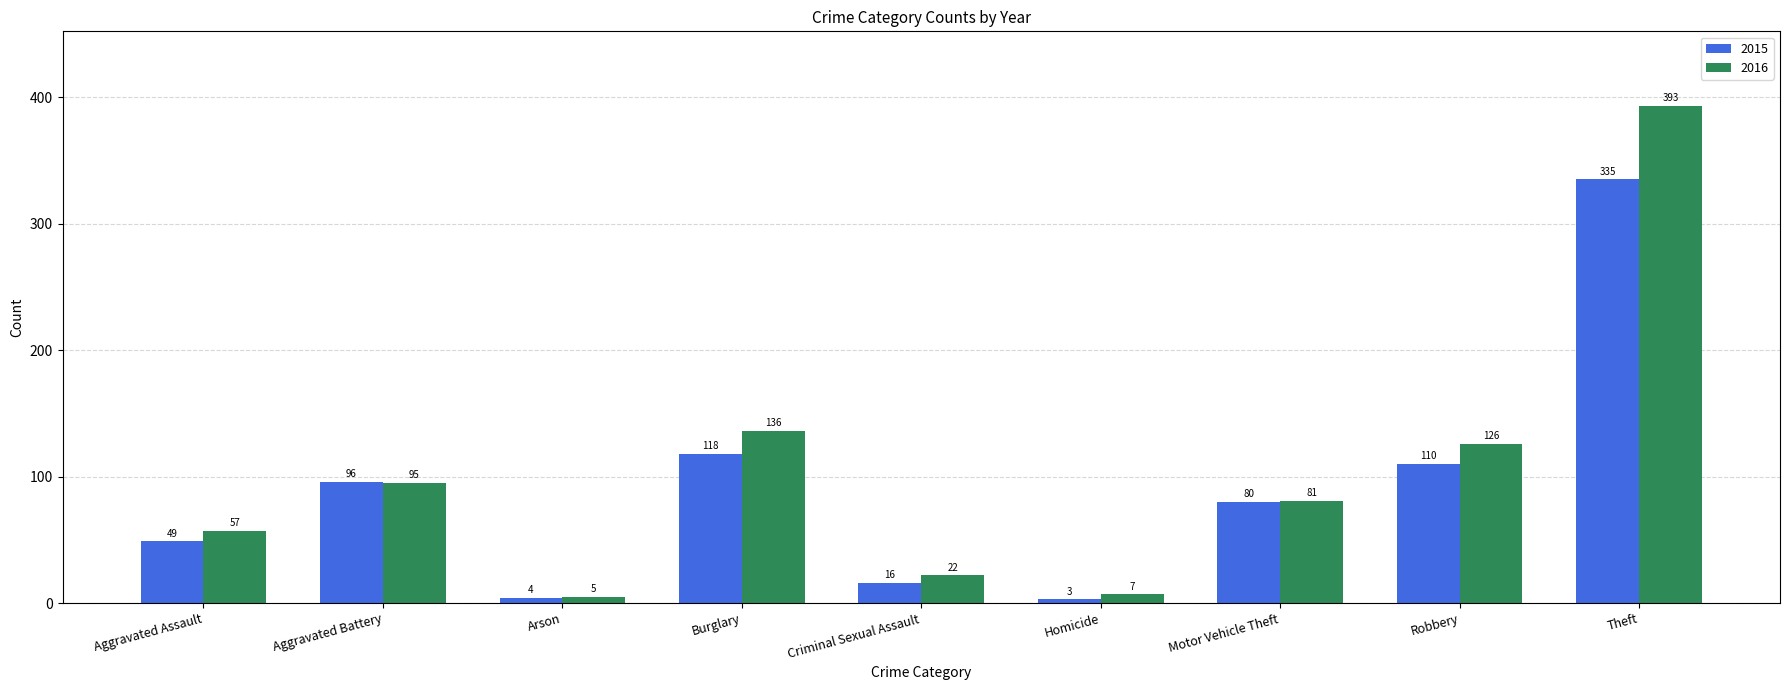

Which series has the widest spread of values?

2016